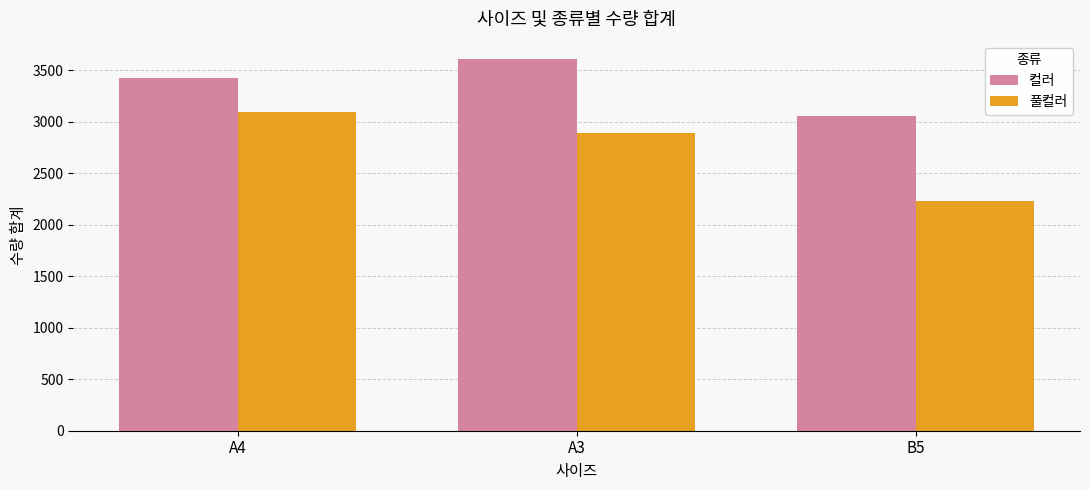

At which label is 컬러 closest to 3332?

A4